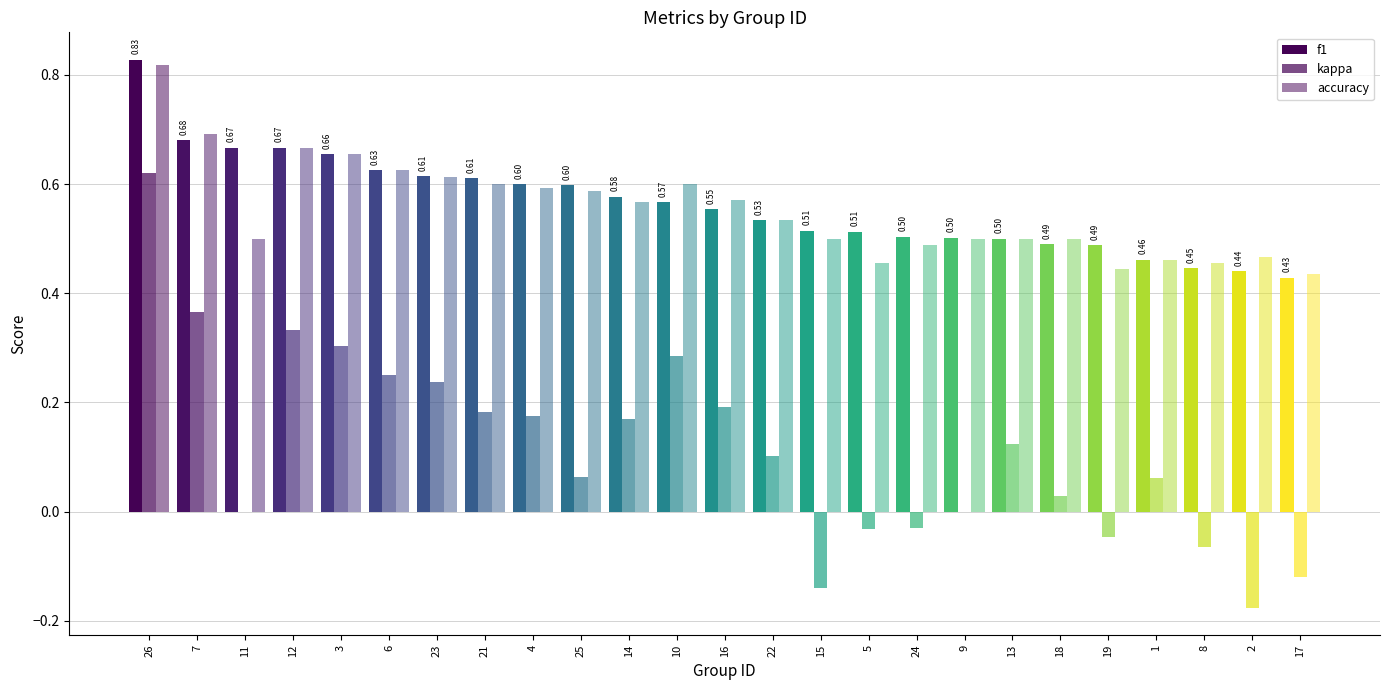

Does the chart contain stacked bars?

No